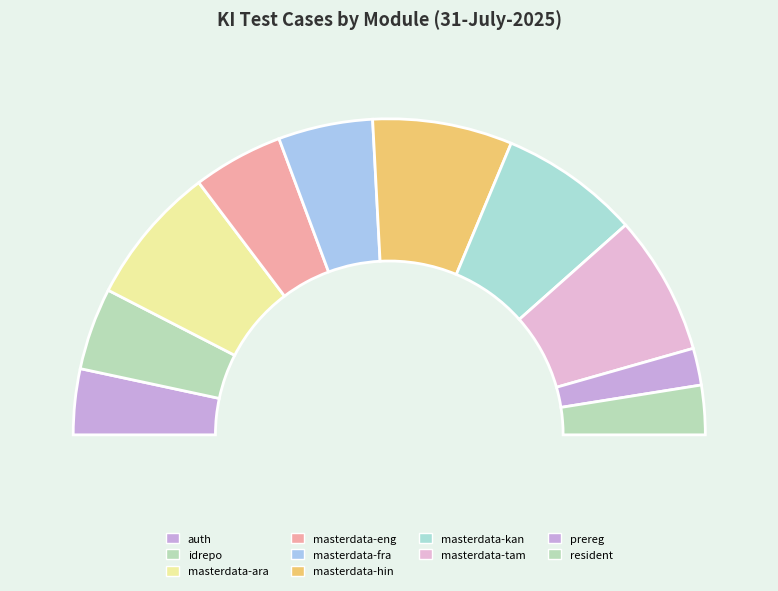

The masterdata-fra slice represents 20% of the pie. True or false?

False